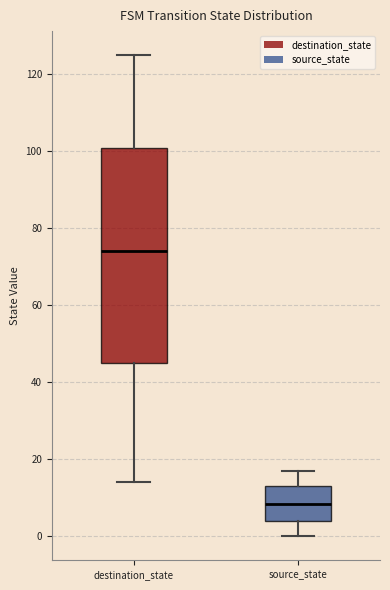

Which box's median line is the lowest?

source_state